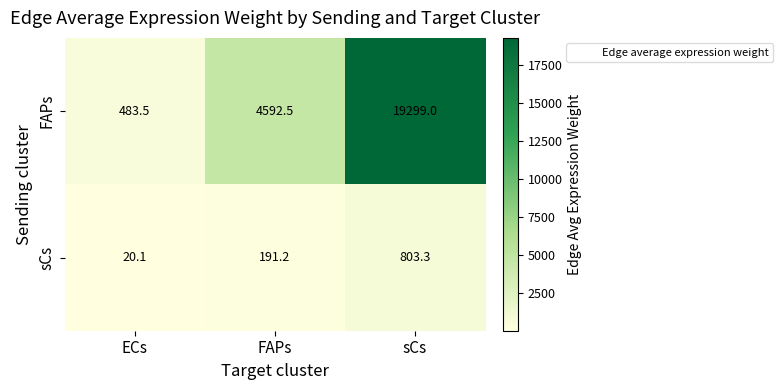

Where does the FAPs series first go above 4592?

FAPs